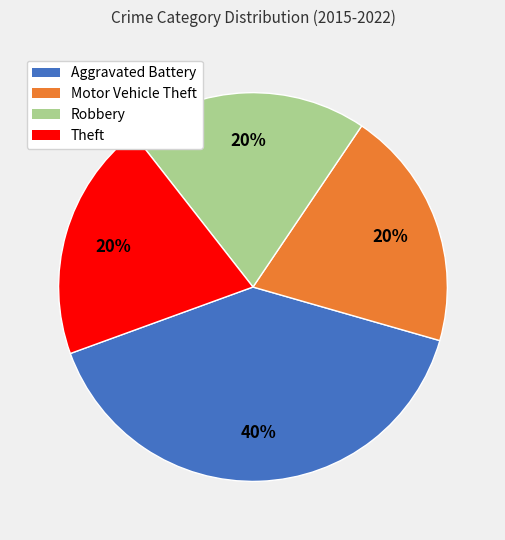

Is there any slice that represents more than half of the pie?

No